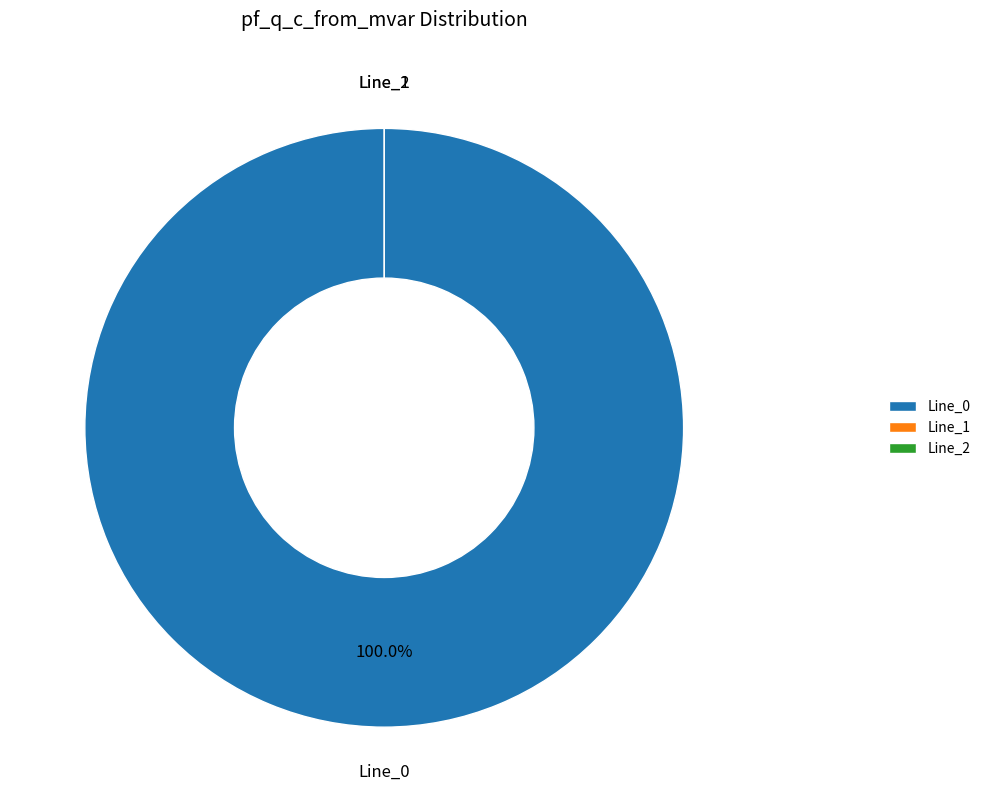

Which category accounts for the majority?

Line_0